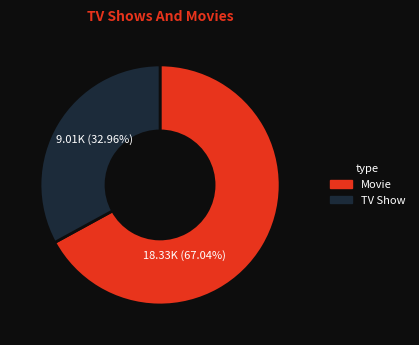

Approximately how many times larger is the value at TV Show compared to Movie?

0.5